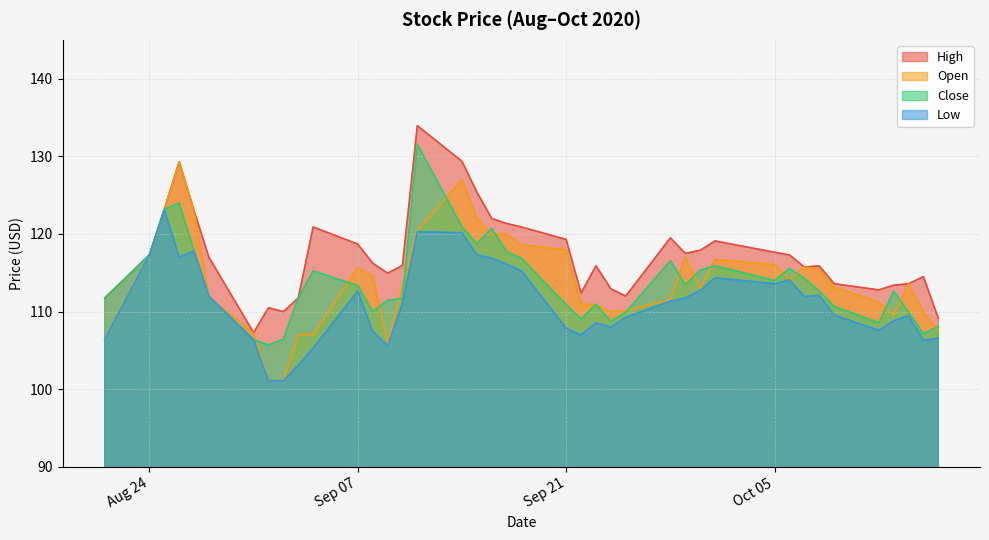

Does the chart display data point markers on the line(s)?

No